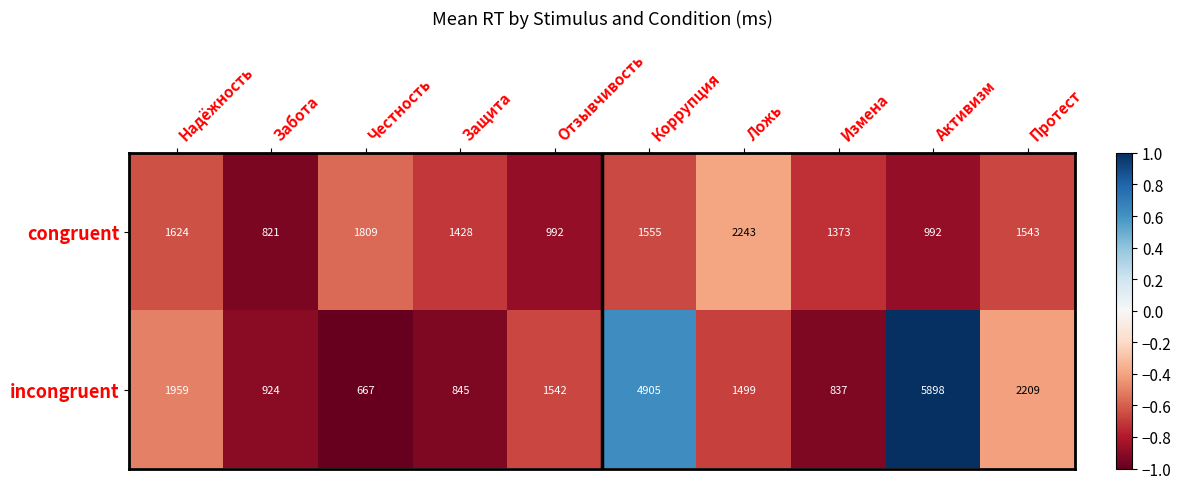

How many categories are shown in the chart?

10